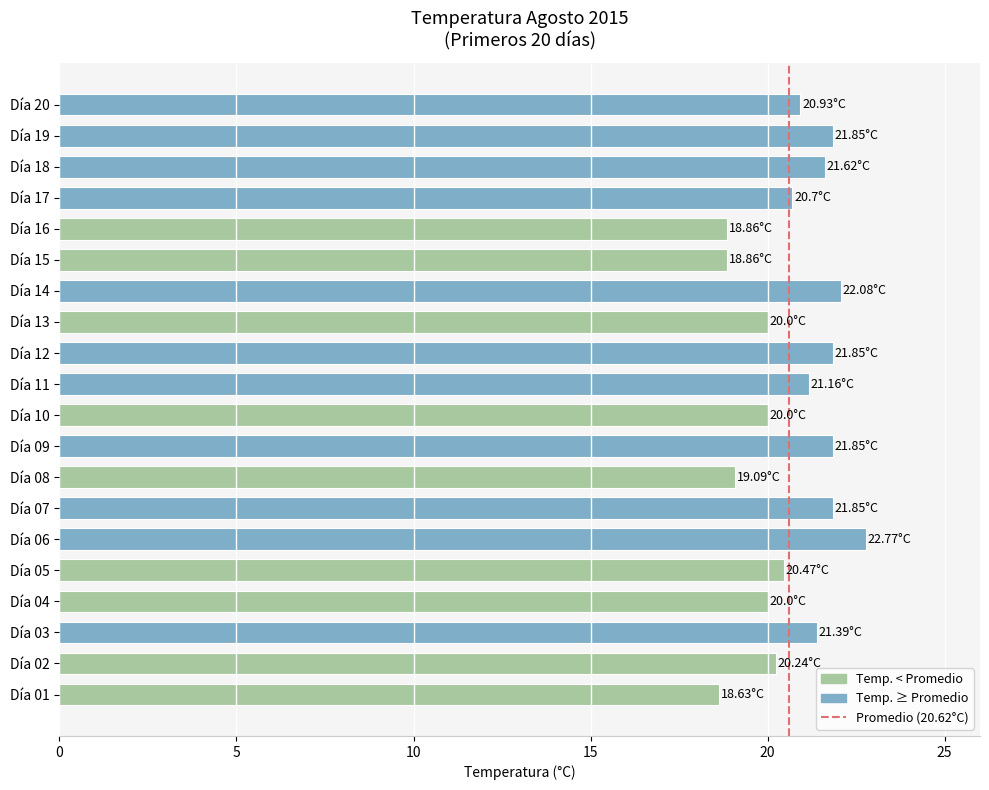

Are the bars horizontal?

Yes